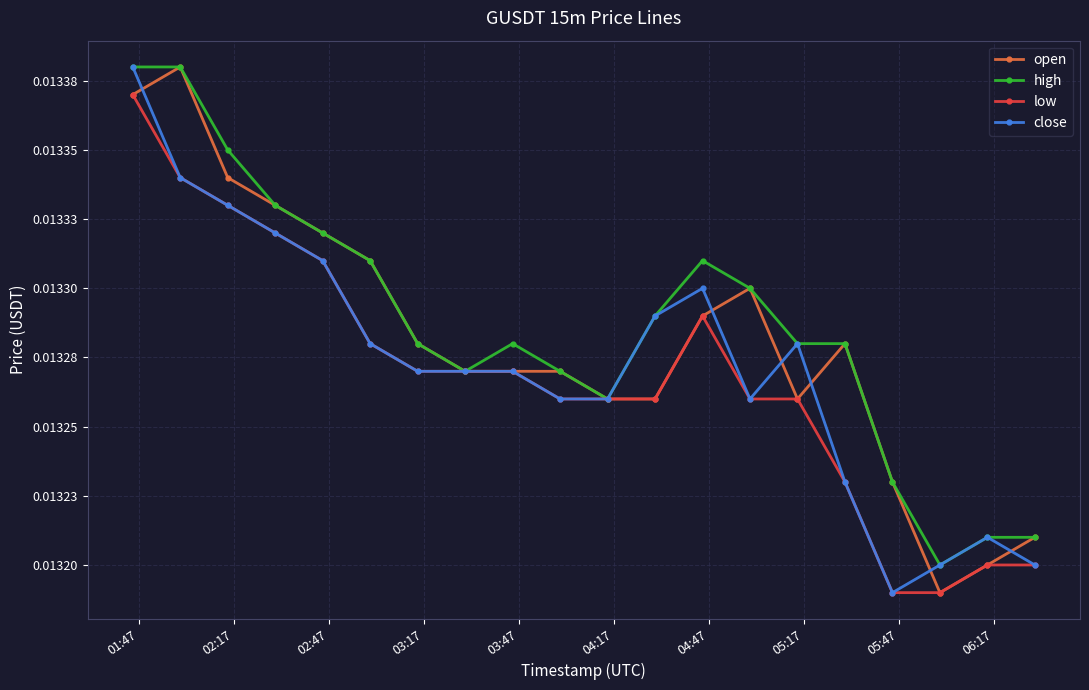

What are all the series names shown in the legend?

open, high, low, close